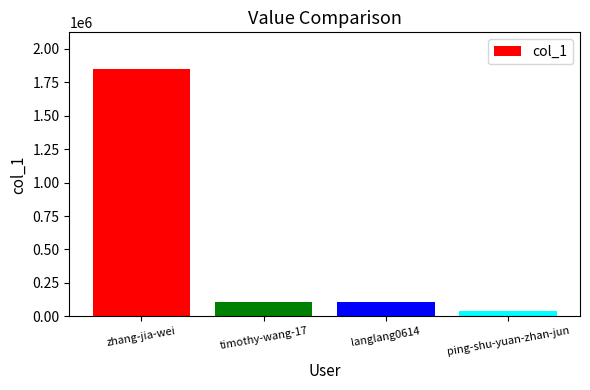

What is the greatest value displayed?

1846655